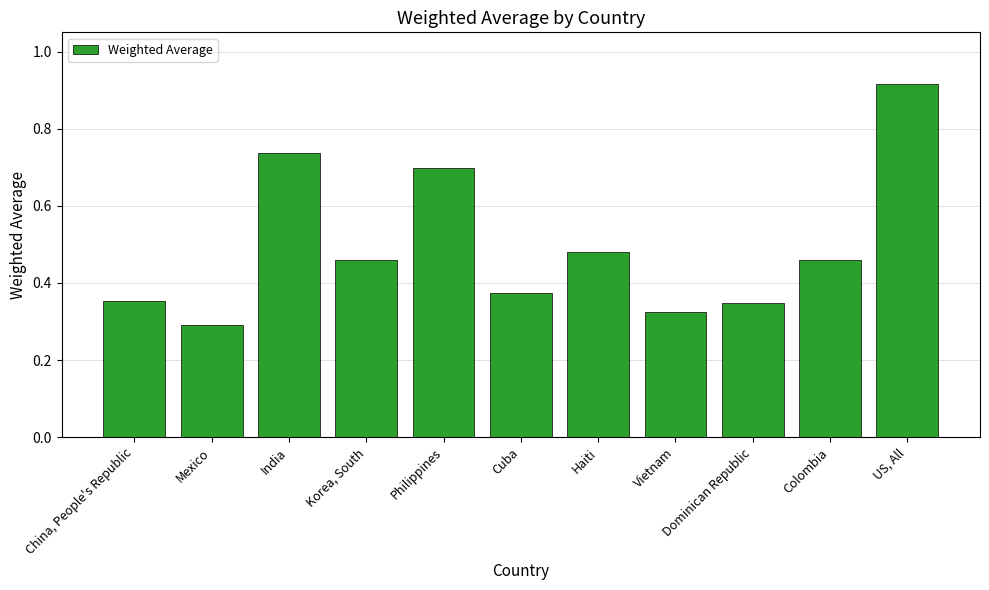

Which label corresponds to the largest value in the chart?

US, All